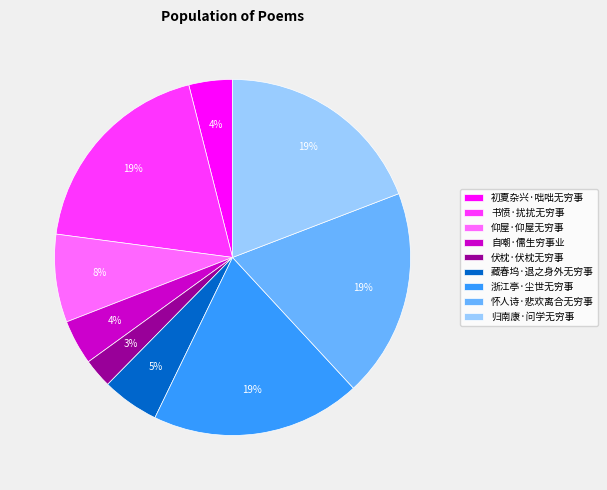

Does 伏枕·伏枕无穷事 account for over 50% of the chart?

No